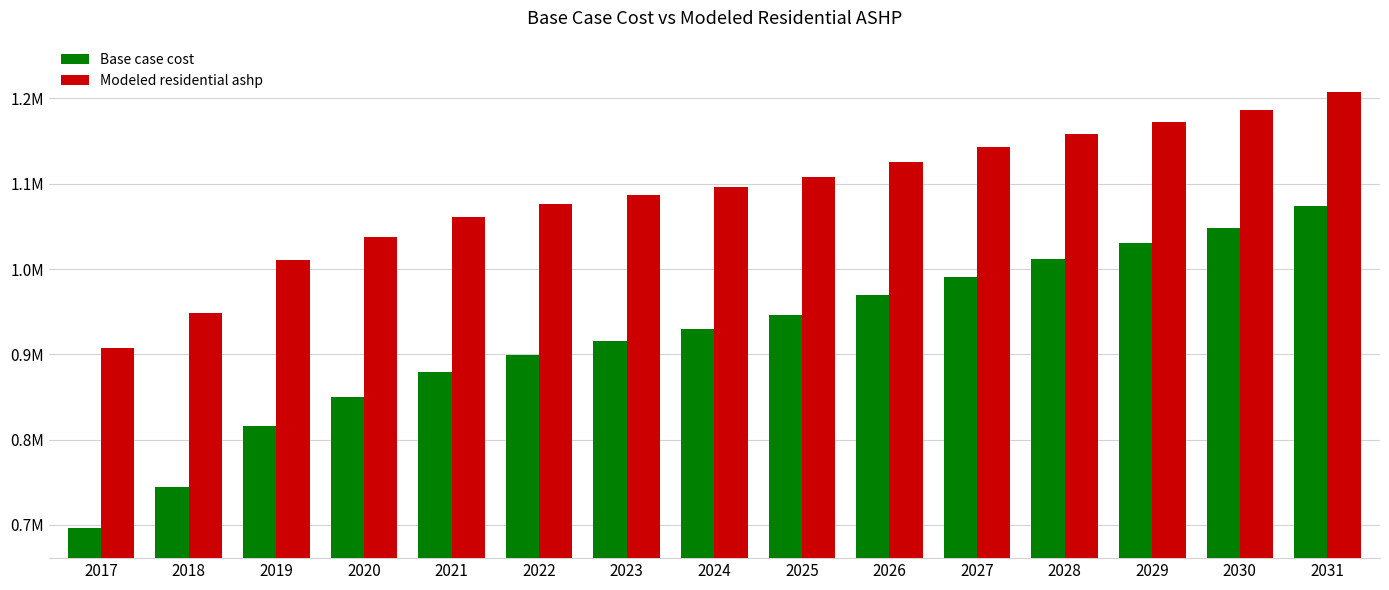

Is it true that Base case cost equals 1073581.5 at 2031?

True